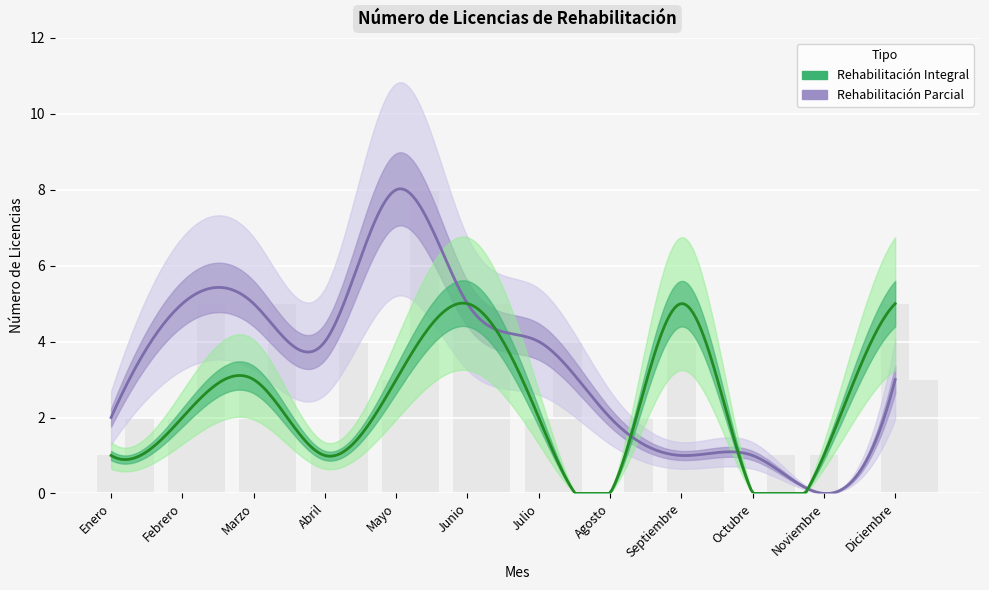

Reading left to right, extract all data points from this chart.

Rehabilitación Integral: 1	2	3	1	3	5	2	0	5	0	1	5
Rehabilitación Parcial: 2	5	5	4	8	5	4	2	1	1	0	3